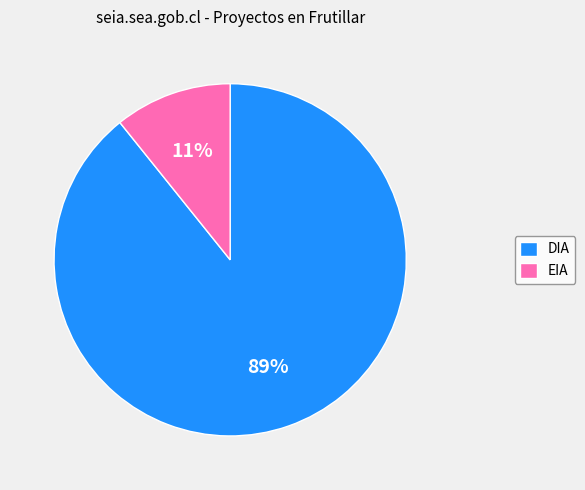

To the nearest percent, what is the average slice percentage?

50%